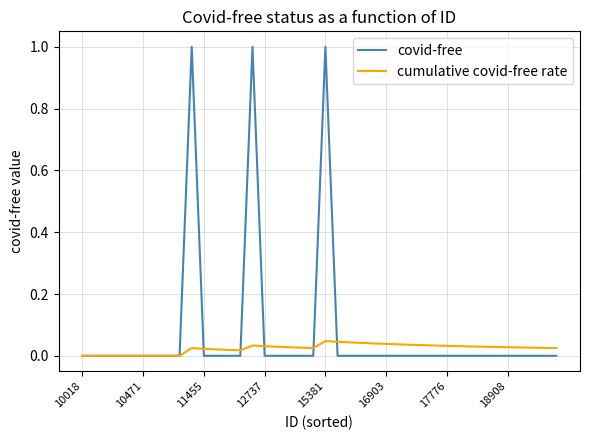

Which series has the widest spread of values?

covid-free